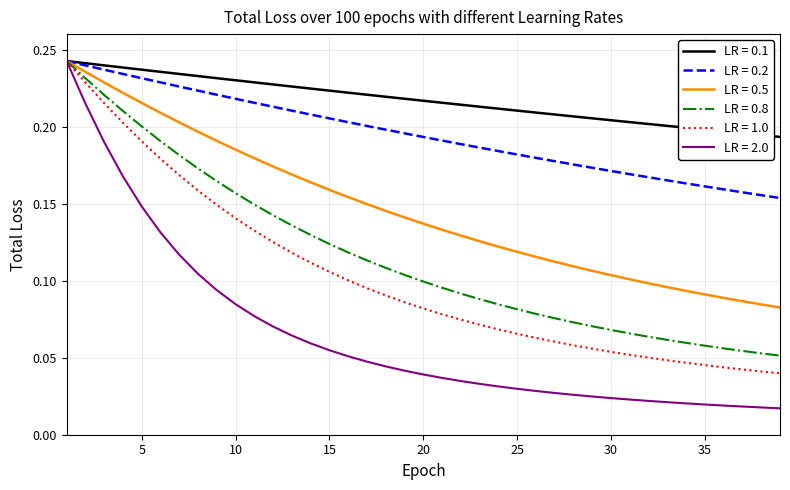

Which series has the largest total across all categories?

LR = 0.1